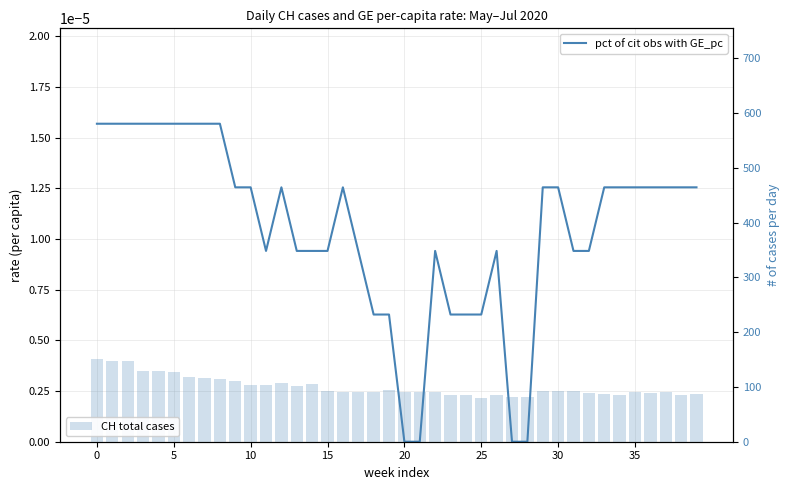

What is the value of the CH total cases bar at the 12th from the left?

103.0